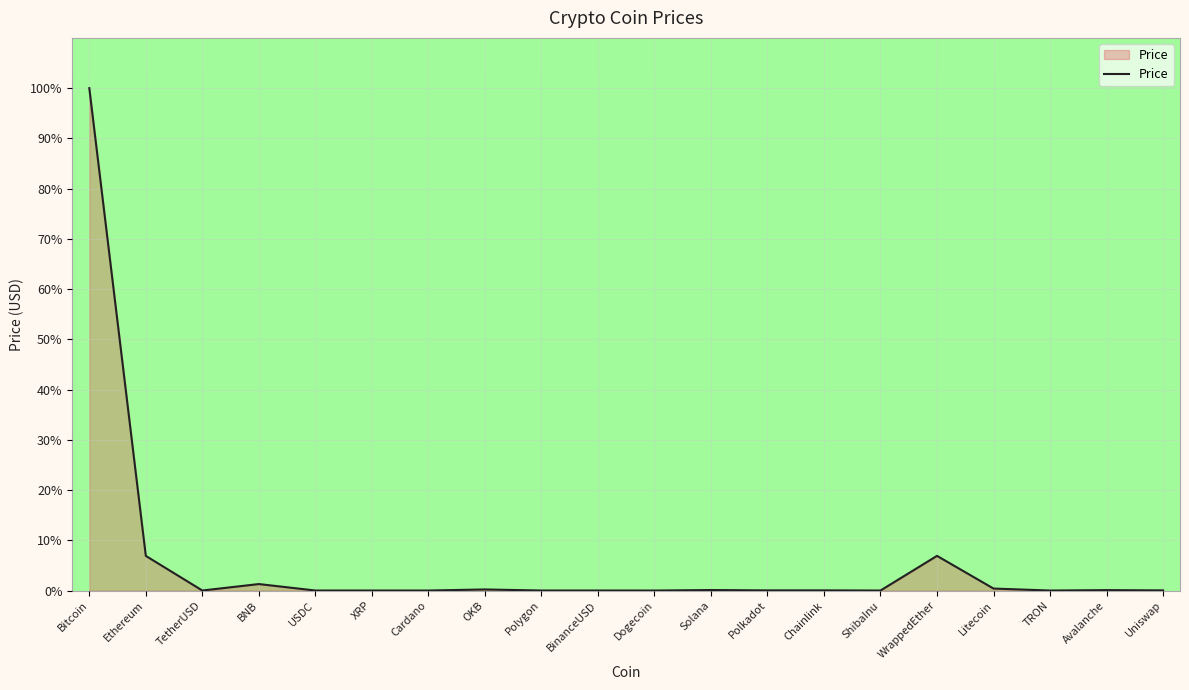

Does the chart display data point markers on the line(s)?

No